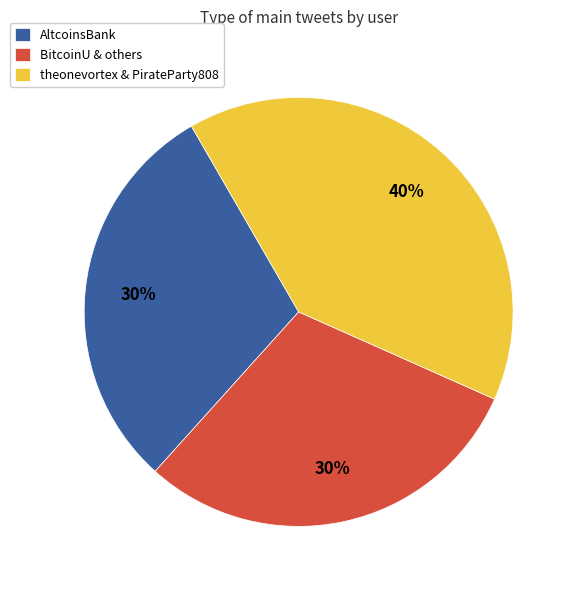

How many segments does this pie chart have?

3